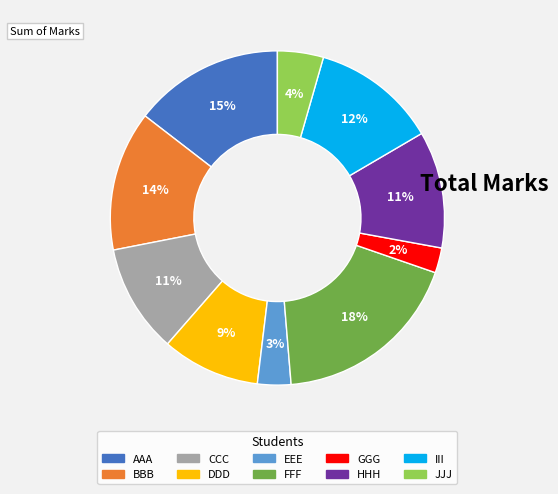

To the nearest percent, what is the combined percentage of GGG and AAA?

17%